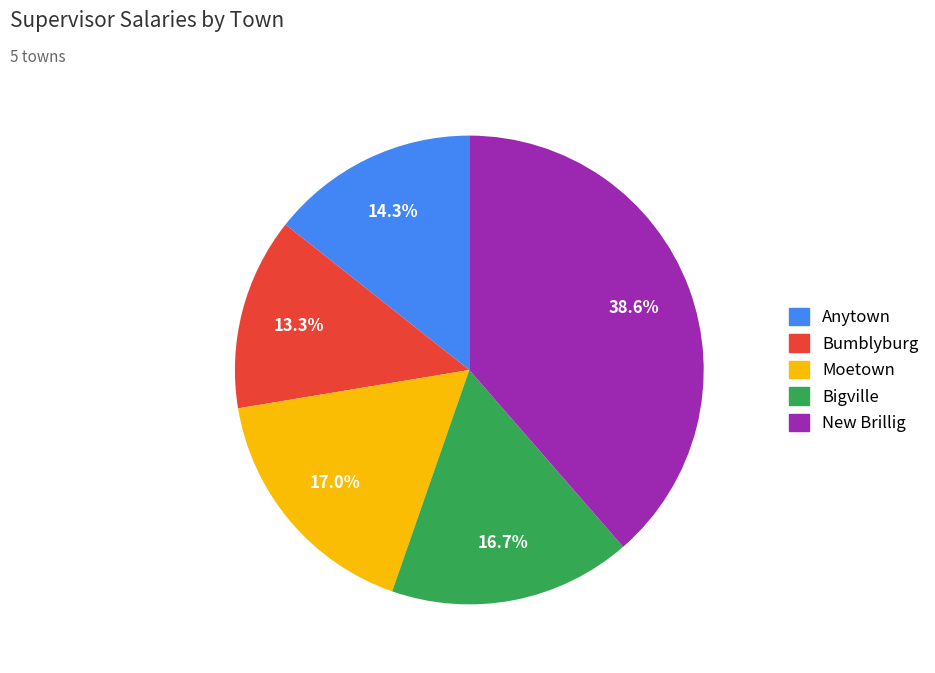

To the nearest percent, what is the difference between the Bumblyburg and Anytown slice percentages?

1%